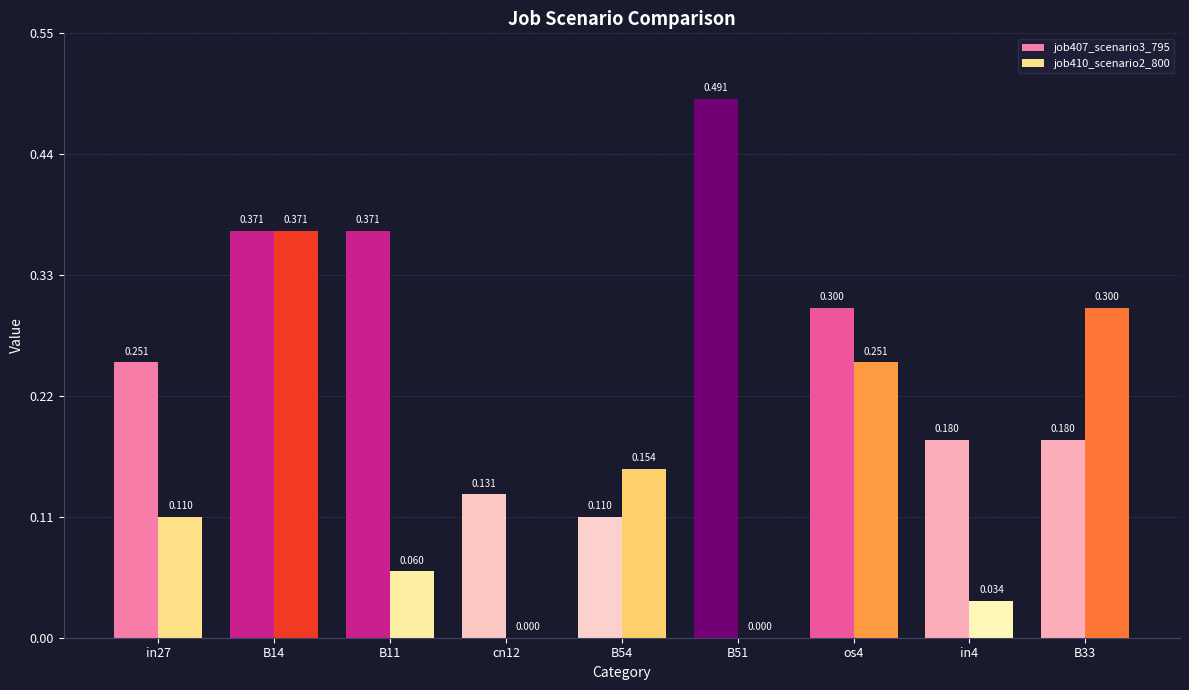

Is the value of job410_scenario2_800 at B51 greater than the value of job407_scenario3_795 at B54?

No